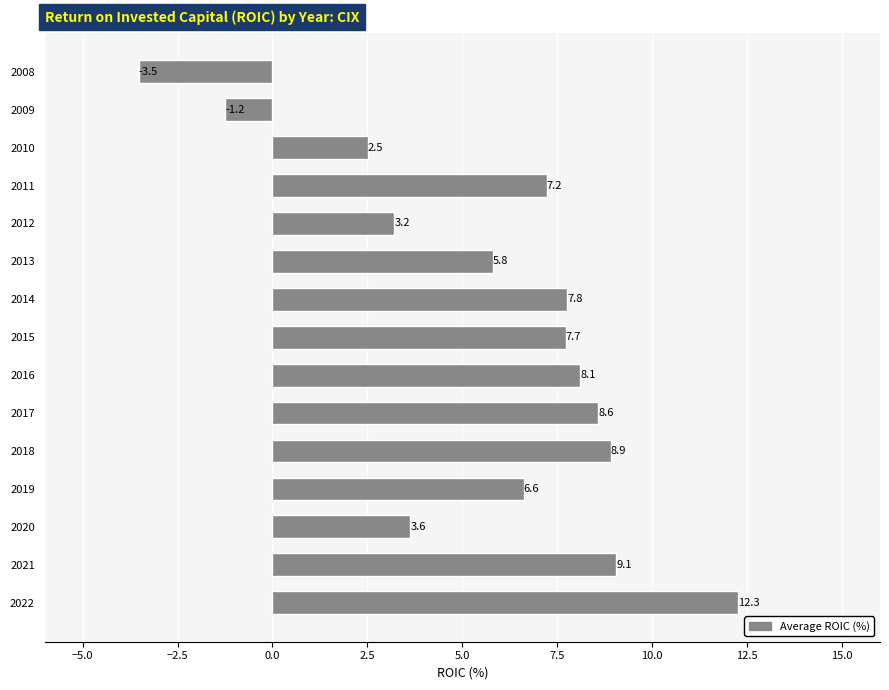

True or false: the data shows 5.0 at 2012.

False